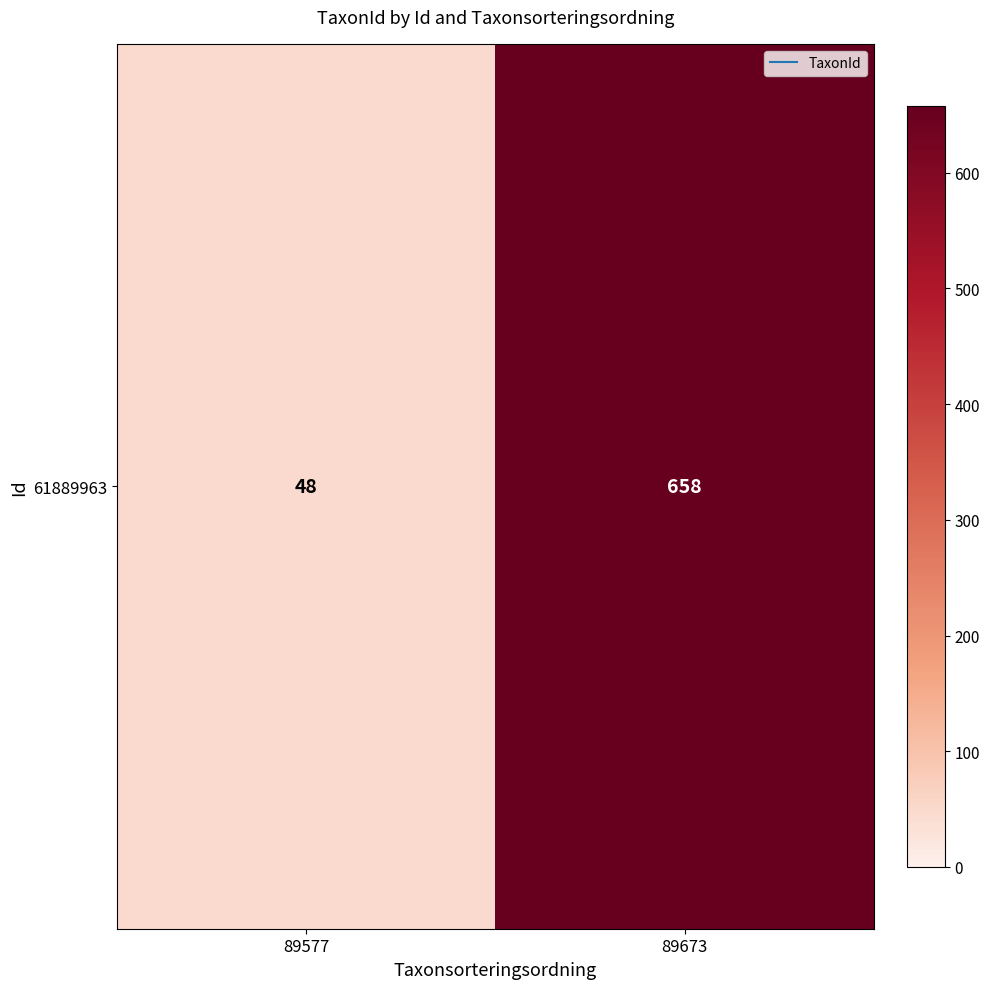

What is the change in value from 89577 to 89673?

+610